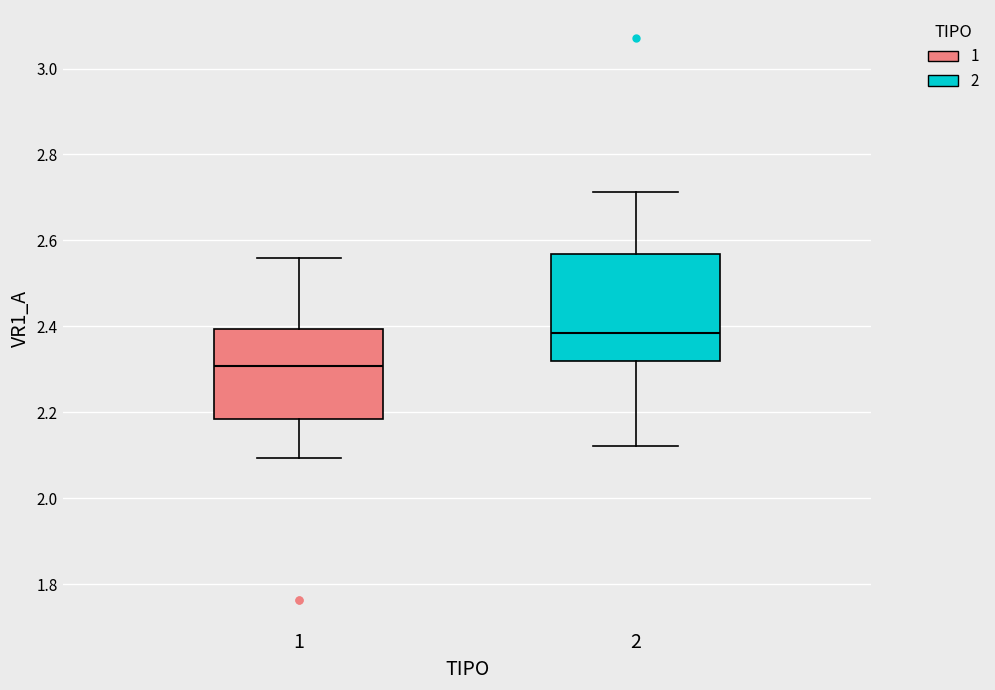

Reading left to right, transcribe this box plot: for each box, give where its median line is, the range the box spans, and where its two whiskers end, as read against the y-axis. The values are not printed on the chart, so give them approximately, as read against the axis.

1: median 2.30, box 2.18 to 2.40, whiskers 2.10 to 2.56
2: median 2.38, box 2.32 to 2.56, whiskers 2.12 to 2.72